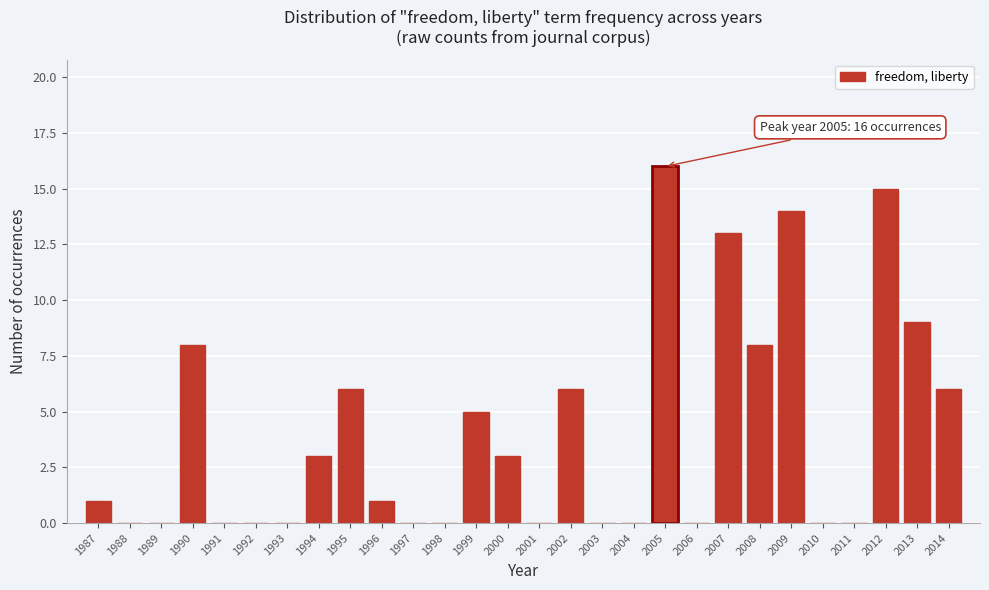

Reading left to right, transcribe all the data shown in this chart.

1987=1	1988=0	1989=0	1990=8	1991=0	1992=0	1993=0	1994=3	1995=6	1996=1	1997=0	1998=0	1999=5	2000=3	2001=0	2002=6	2003=0	2004=0	2005=16	2006=0	2007=13	2008=8	2009=14	2010=0	2011=0	2012=15	2013=9	2014=6